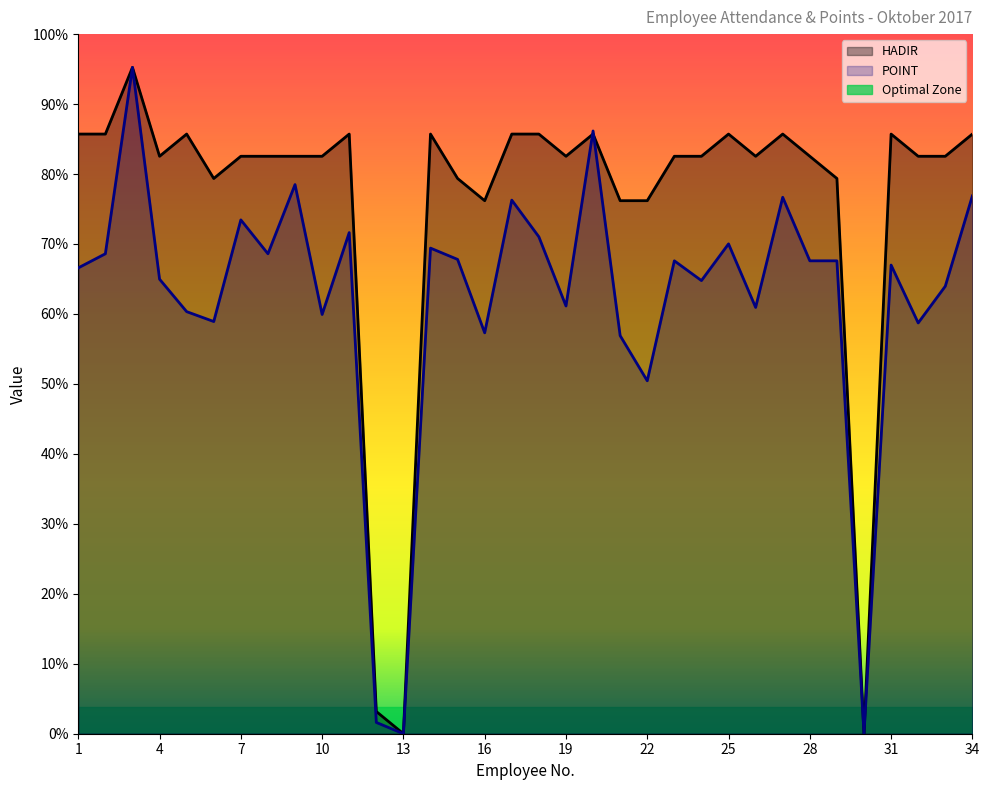

How many positive values does the HADIR series have?

32